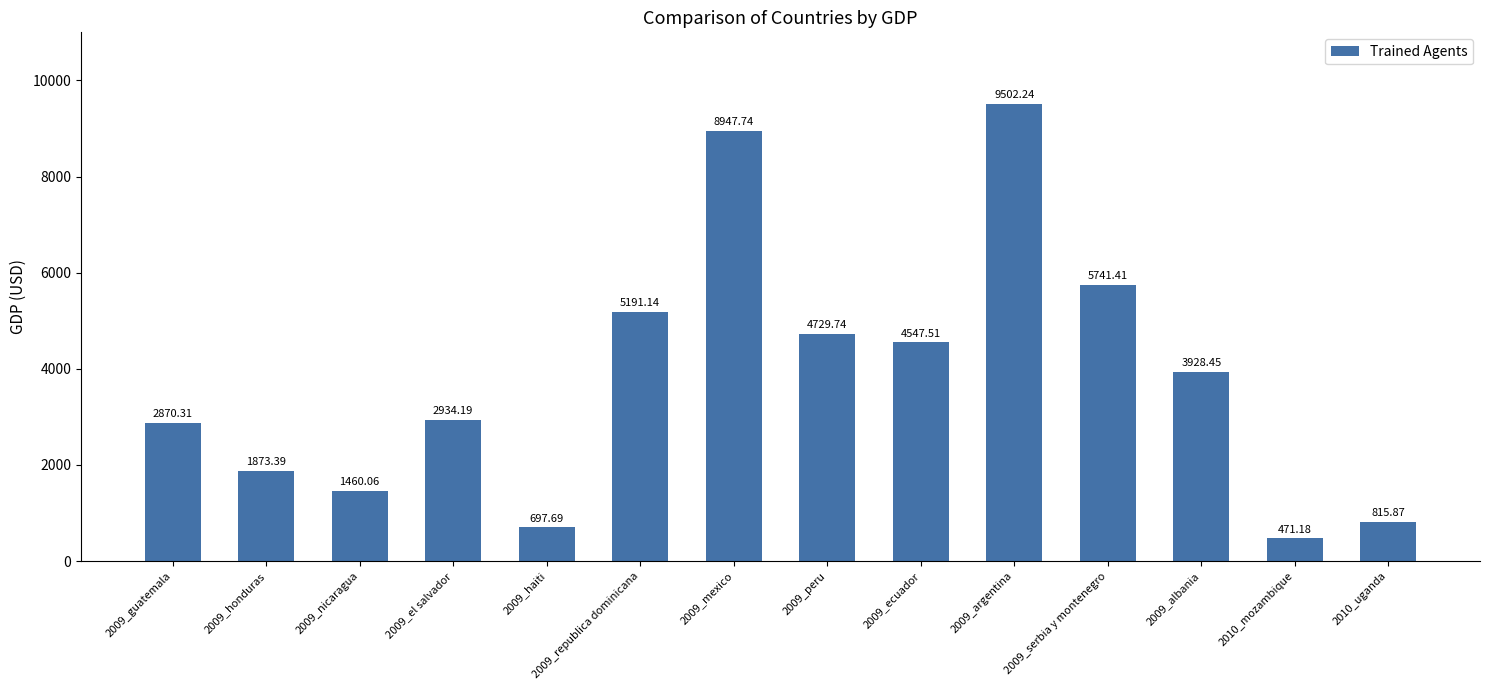

At which label is the value closest to 4986?

2009_republica dominicana